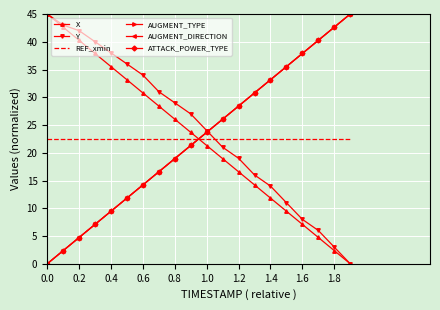

Reading left to right, list all the values displayed in this chart.

X: 45.0	42.6	40.3	37.9	35.5	33.2	30.8	28.4	26.0	23.7	21.3	18.9	16.6	14.2	11.8	9.5	7.1	4.7	2.4	0.0
Y: 45.0	43.0	42.0	40.0	38.0	36.0	34.0	31.0	29.0	27.0	24.0	21.0	19.0	16.0	14.0	11.0	8.0	6.0	3.0	0.0
REF_xmin: 22.5	22.5	22.5	22.5	22.5	22.5	22.5	22.5	22.5	22.5	22.5	22.5	22.5	22.5	22.5	22.5	22.5	22.5	22.5	22.5
AUGMENT_TYPE: 0.0	2.4	4.7	7.1	9.5	11.8	14.2	16.6	18.9	21.3	23.7	26.1	28.4	30.8	33.2	35.5	37.9	40.3	42.6	45.0
AUGMENT_DIRECTION: 0.0	2.4	4.7	7.1	9.5	11.8	14.2	16.6	18.9	21.3	23.7	26.1	28.4	30.8	33.2	35.5	37.9	40.3	42.6	45.0
ATTACK_POWER_TYPE: 0.0	2.4	4.7	7.1	9.5	11.8	14.2	16.6	18.9	21.3	23.7	26.1	28.4	30.8	33.2	35.5	37.9	40.3	42.6	45.0